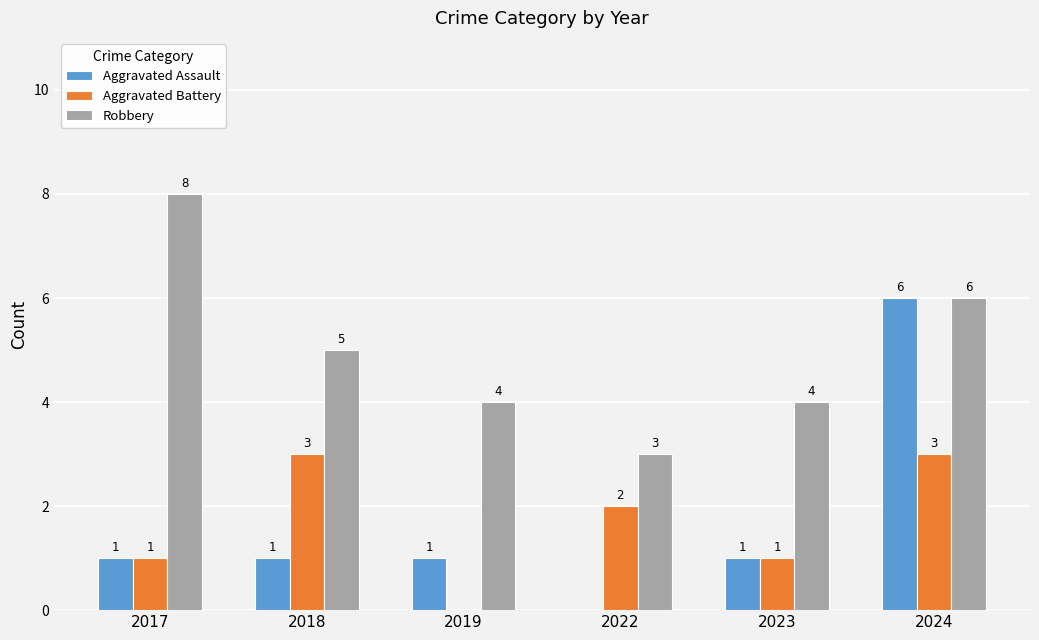

What is the sum of all Robbery values?

30